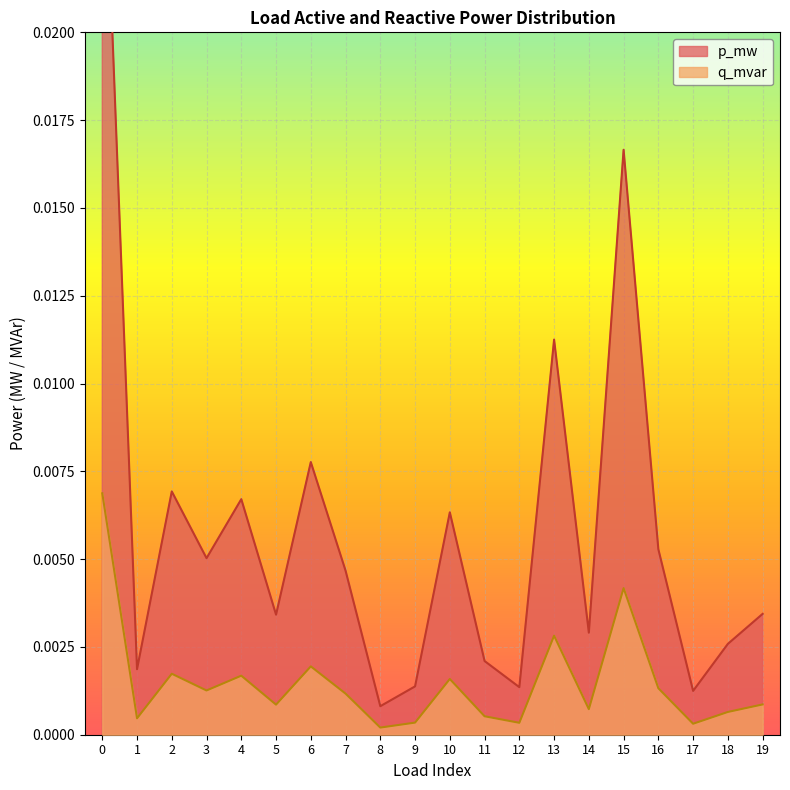

Does the chart display data point markers on the line(s)?

No